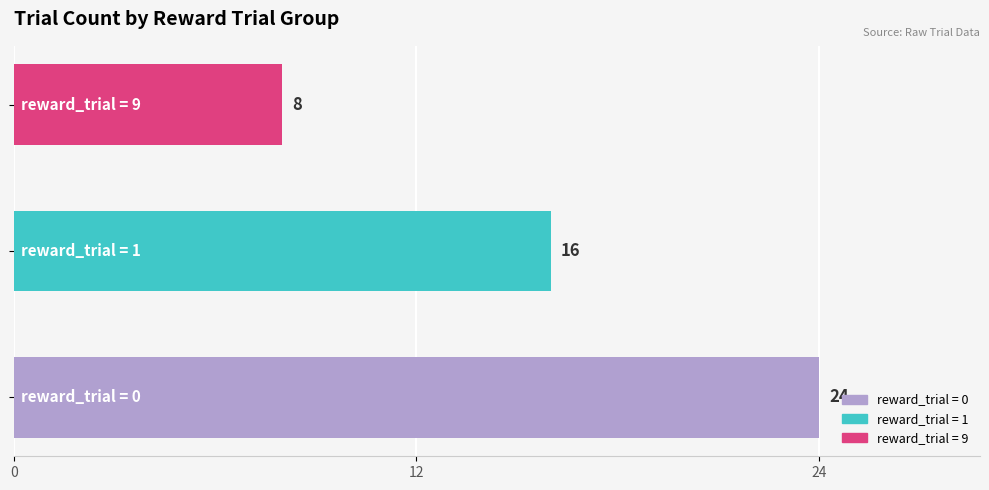

How many bars are there in total?

3